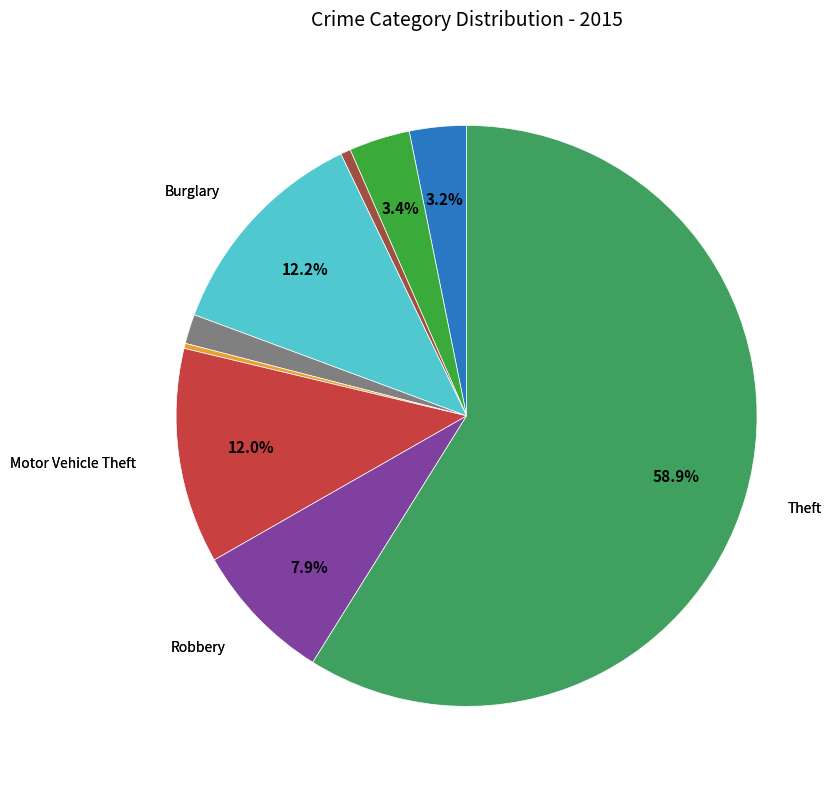

Is there a majority slice in this chart?

Yes